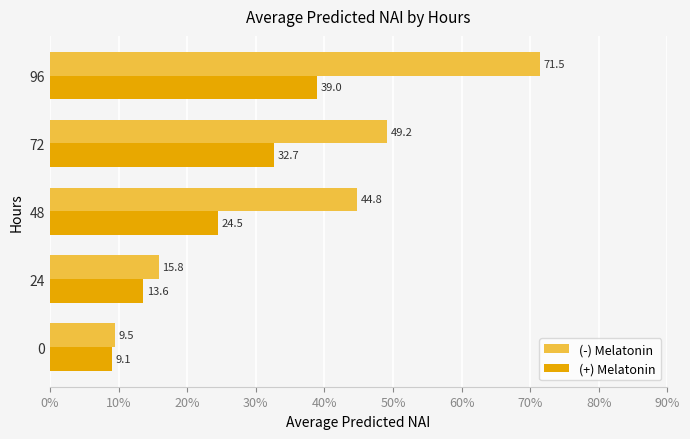

Between 24 and 72, which series saw the biggest shift?

(-) Melatonin